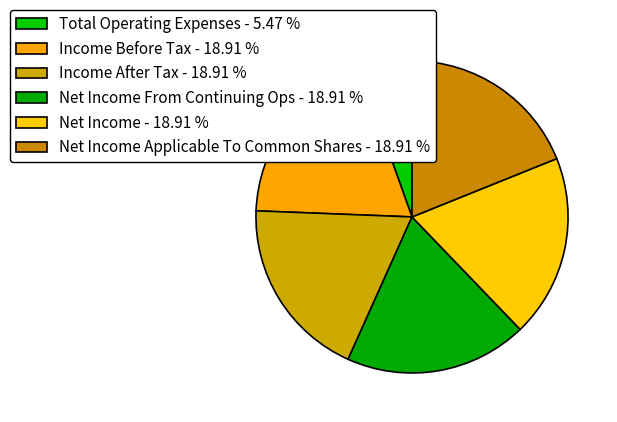

Count the number of slices in the pie.

6